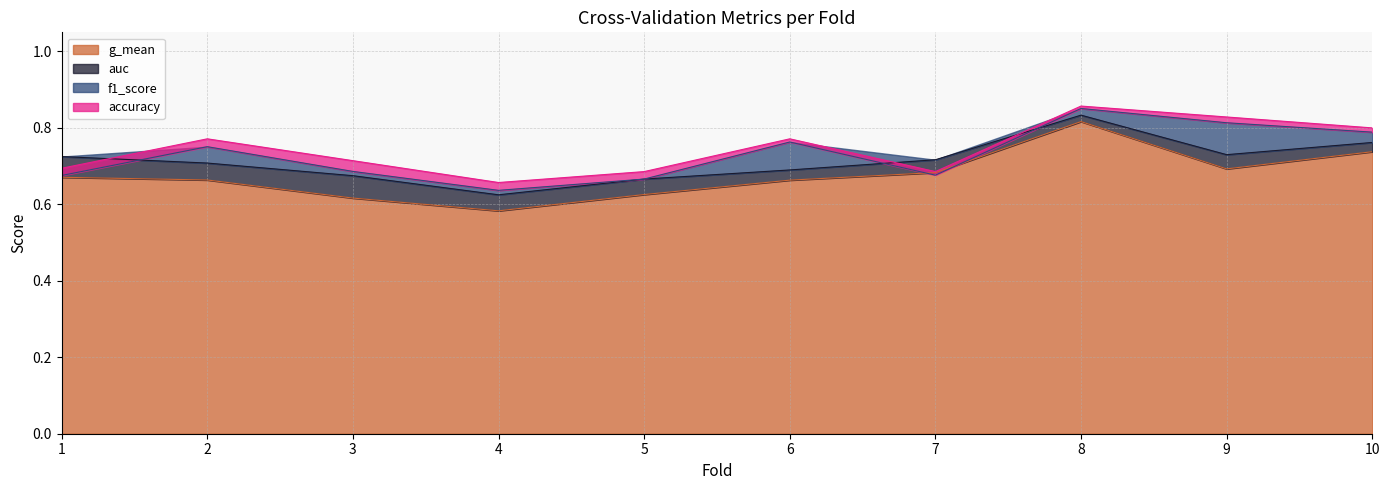

Where is the first local minimum for g_mean?

4